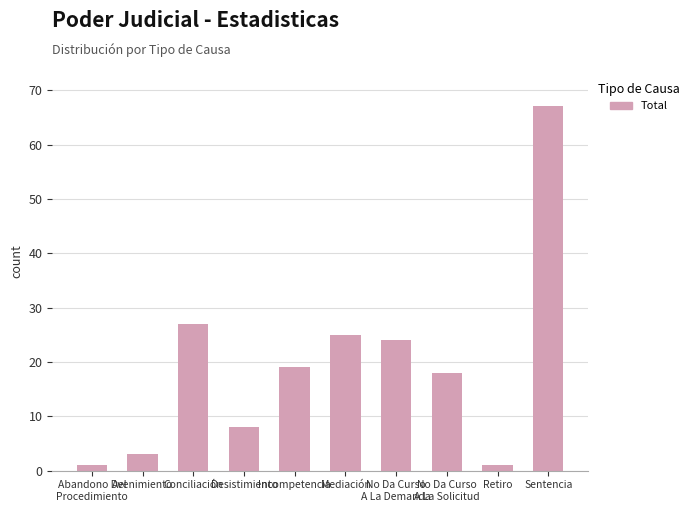

Reading left to right, list all the values displayed in this chart.

Abandono Del
Procedimiento=1	Avenimiento=3	Conciliación=27	Desistimiento=8	Incompetencia=19	Mediación=25	No Da Curso
A La Demanda=24	No Da Curso
A La Solicitud=18	Retiro=1	Sentencia=67